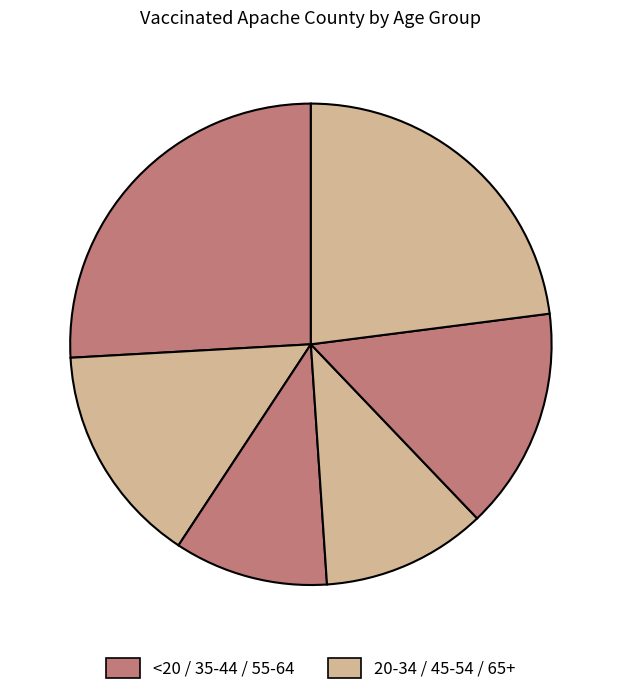

How many segments does this pie chart have?

6